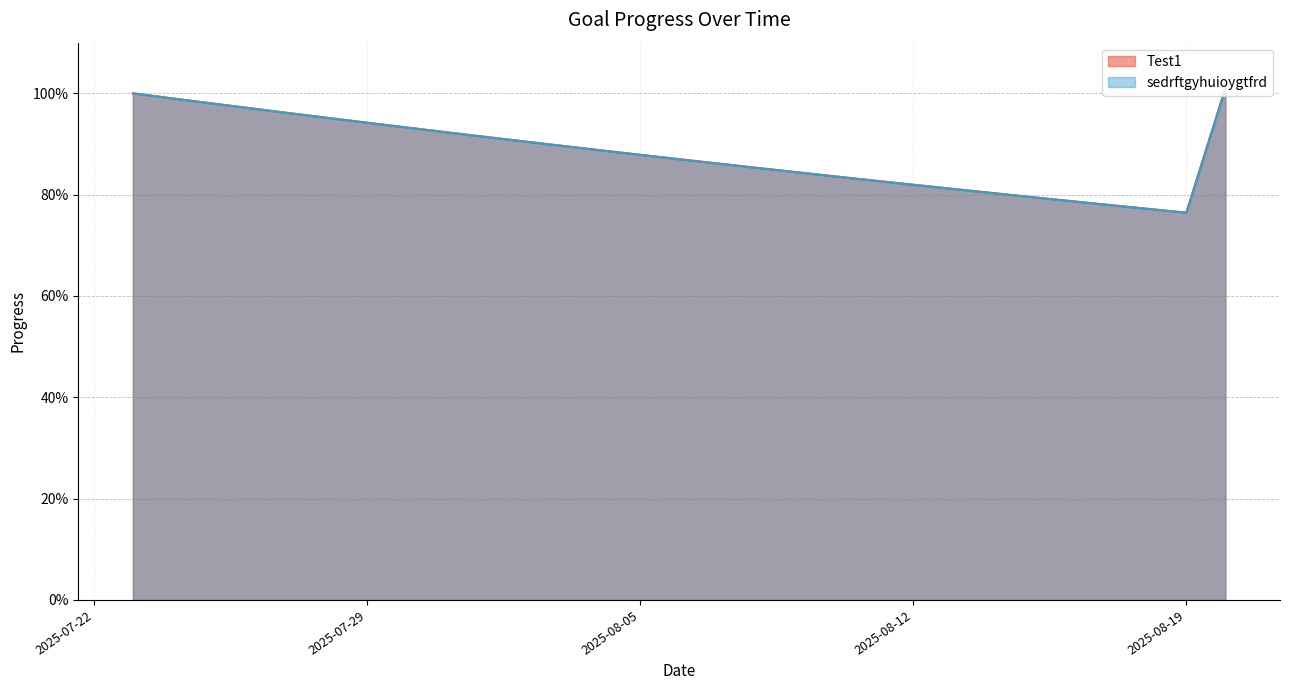

What is the sum of the sedrftgyhuioygtfrd values at 2025-08-04 and 2025-08-03?

1.8